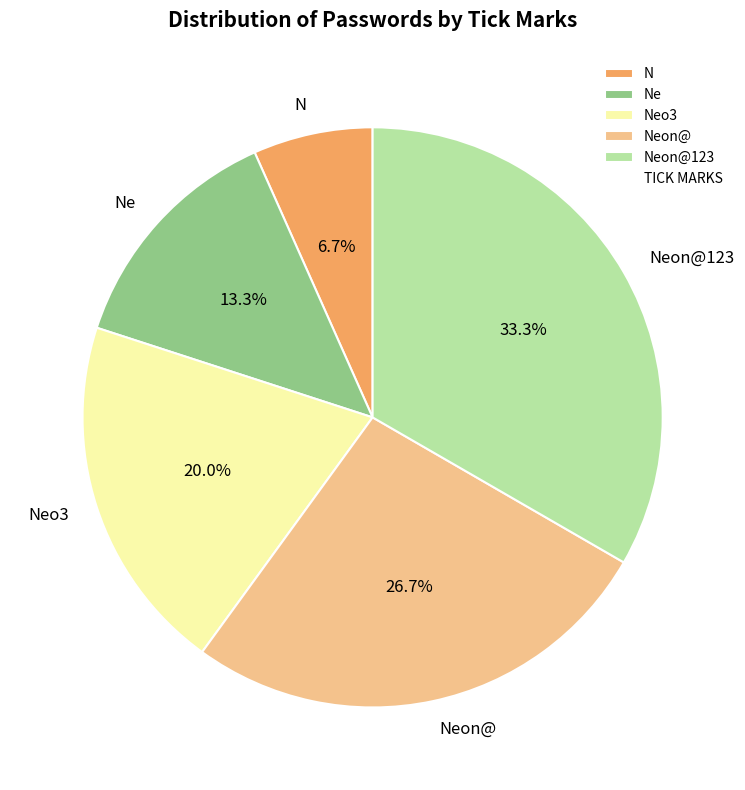

What is the ratio of the value at Ne to the value at Neo3?

0.7